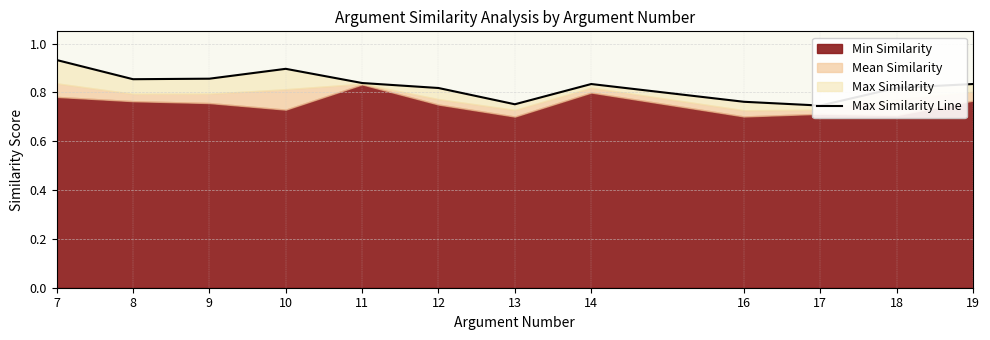

What is the maximum value shown in the chart?

0.9